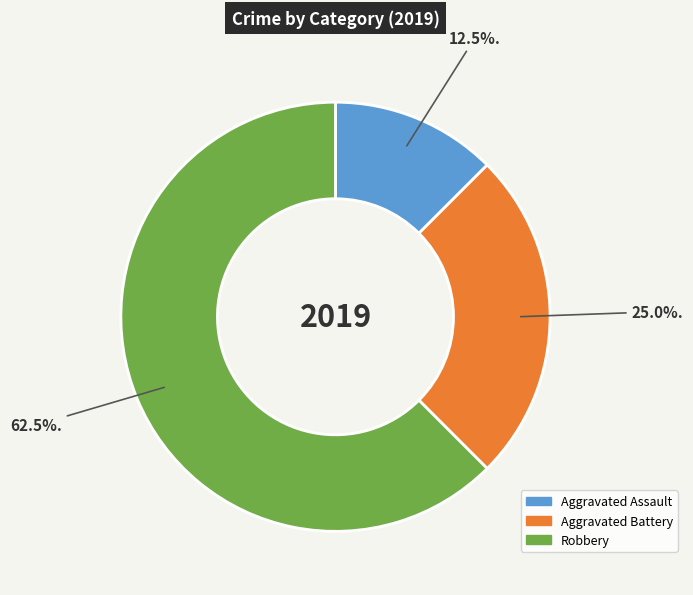

To the nearest percent, what is the average slice percentage?

33%